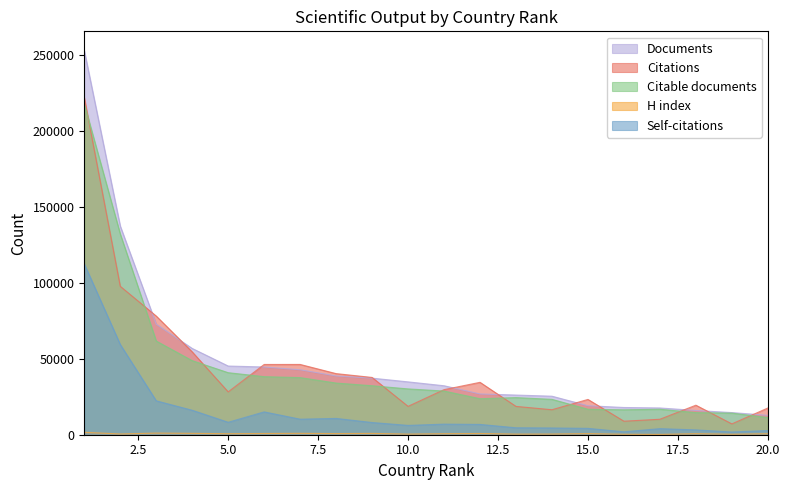

What is the smallest value displayed?

221